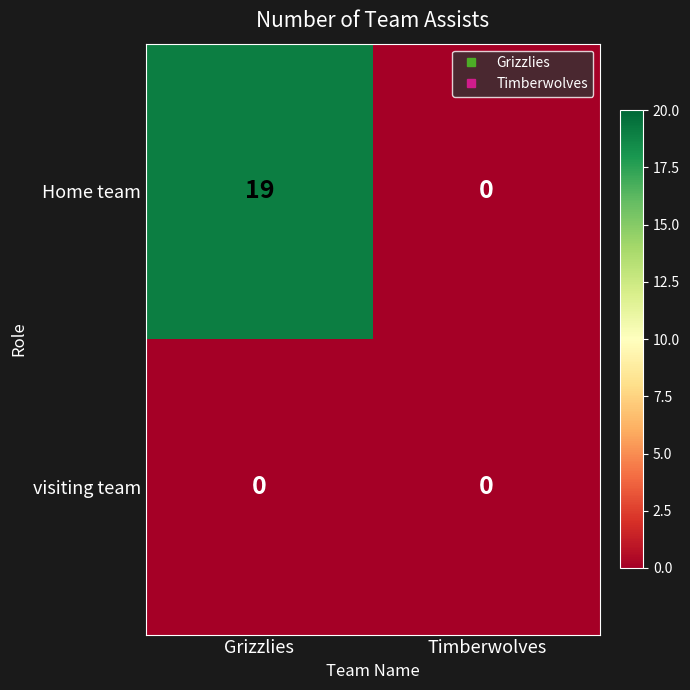

How many categories are shown in the chart?

2